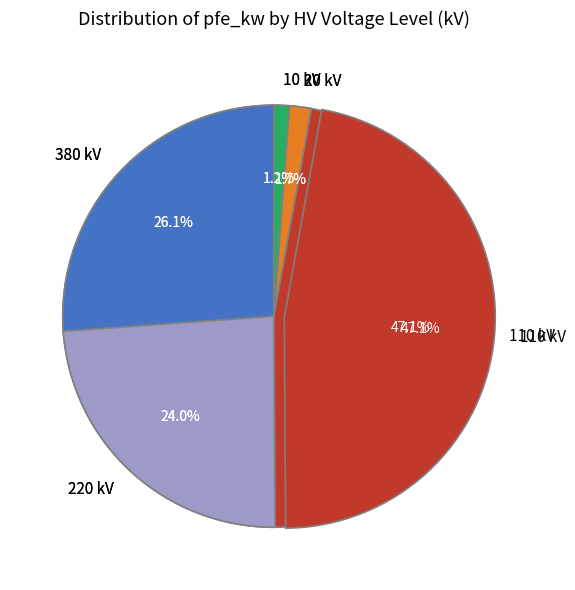

To the nearest percent, what percentage of the pie is 20?

2%